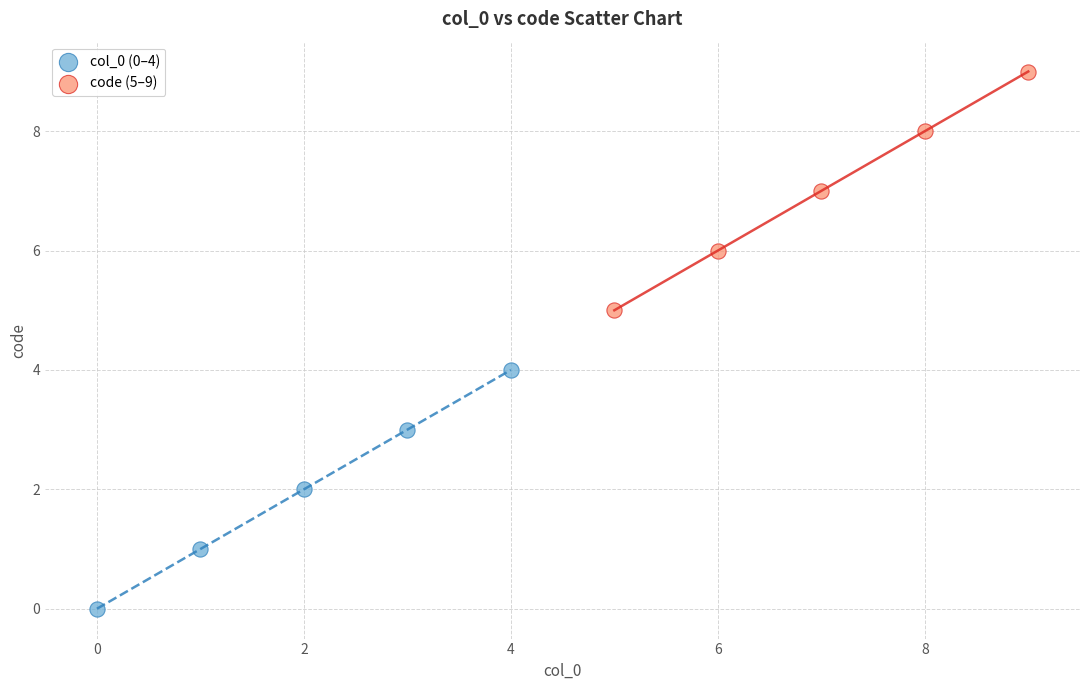

Which series reaches the minimum Y coordinate?

col_0 (0–4)